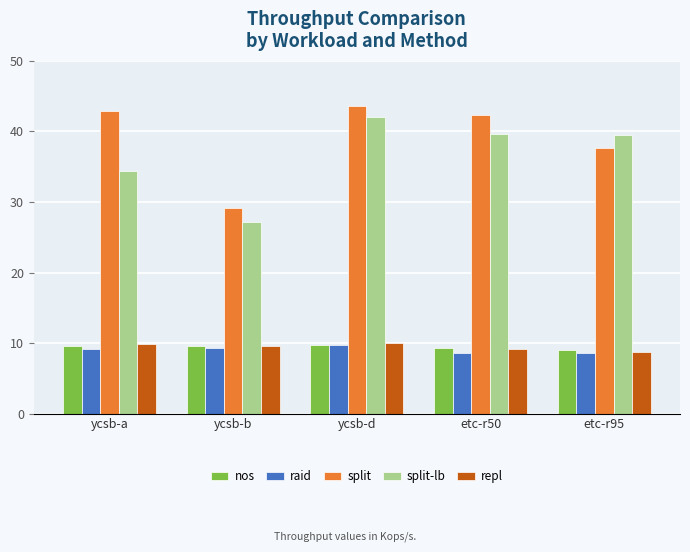

The value of split at ycsb-b is 29.2. True or false?

True